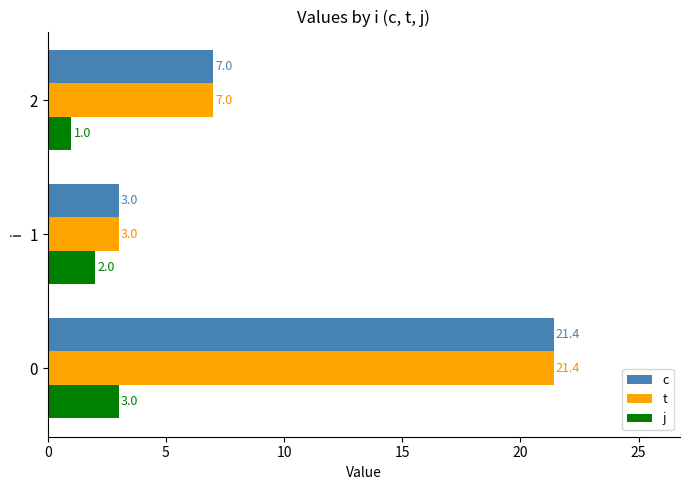

What is the greatest value displayed?

21.4